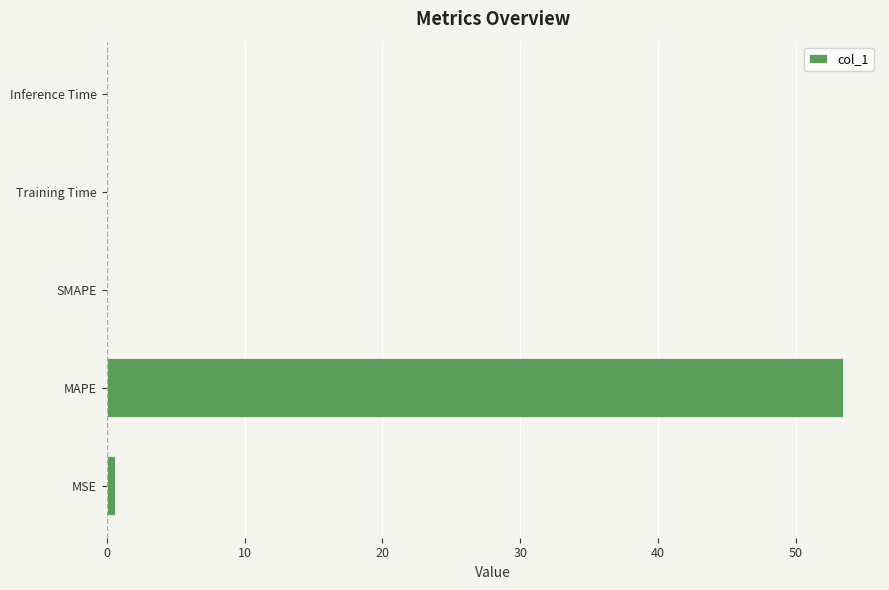

Is it true that the value at SMAPE is 0.0?

True